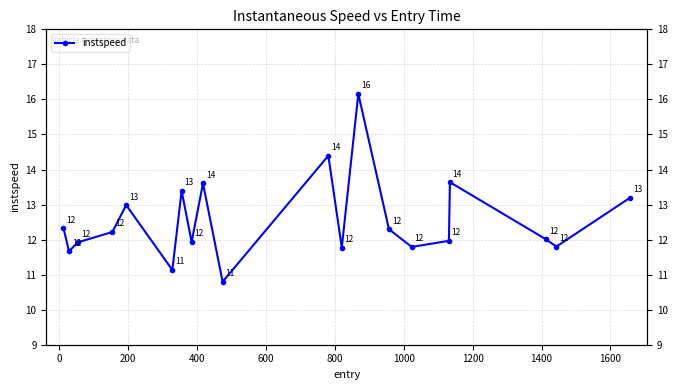

Which has a higher value, 400 or 1200?

400